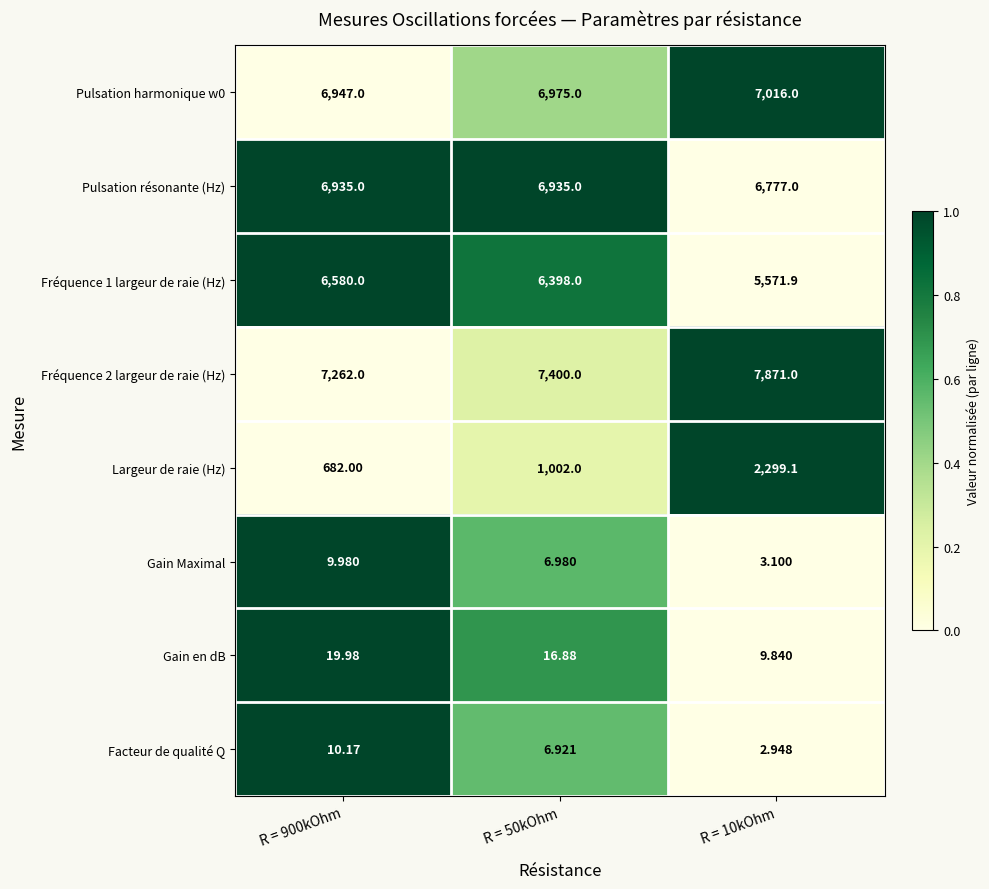

Is the value of Gain en dB at R = 10kOhm greater than the value of Largeur de raie (Hz) at R = 10kOhm?

No